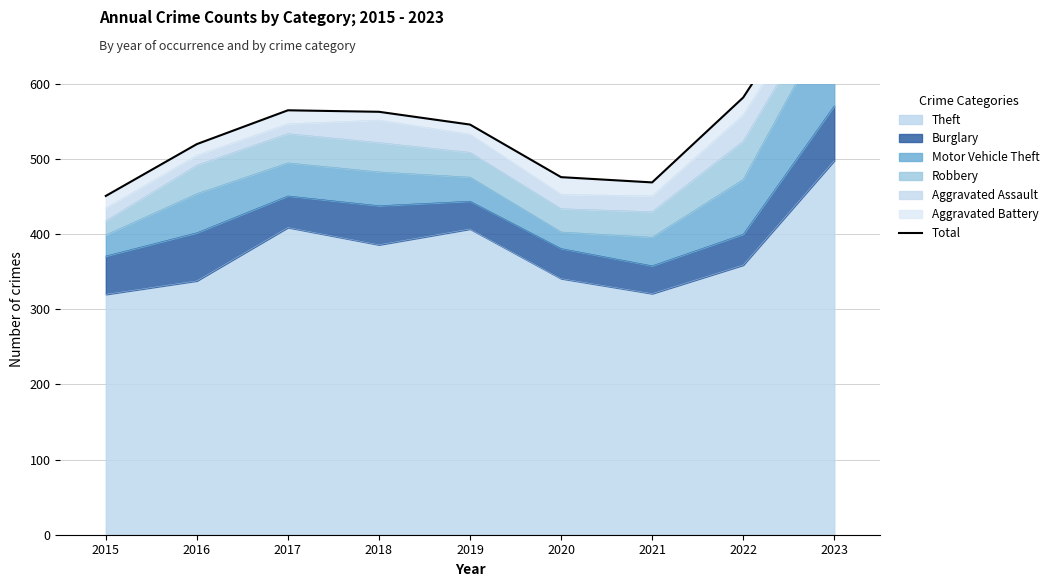

The value at 2023 is 768. True or false?

True